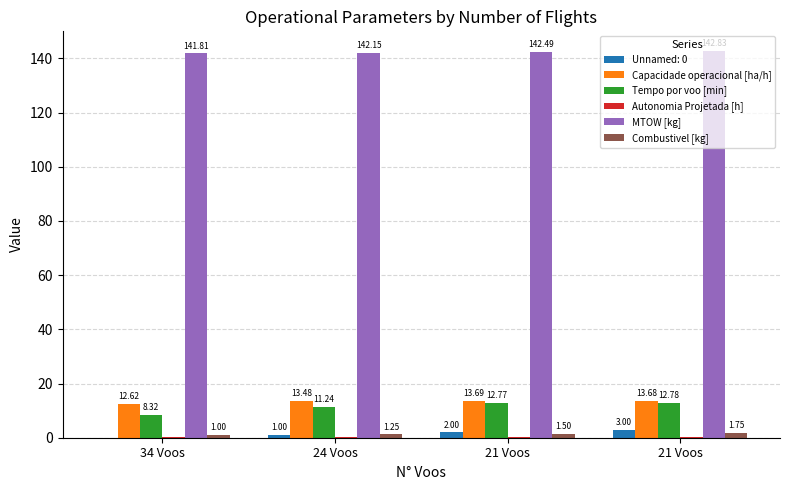

At 21 Voos, list the series in order from largest to smallest.

MTOW [kg], Capacidade operacional [ha/h], Tempo por voo [min], Combustivel [kg], Autonomia Projetada [h]